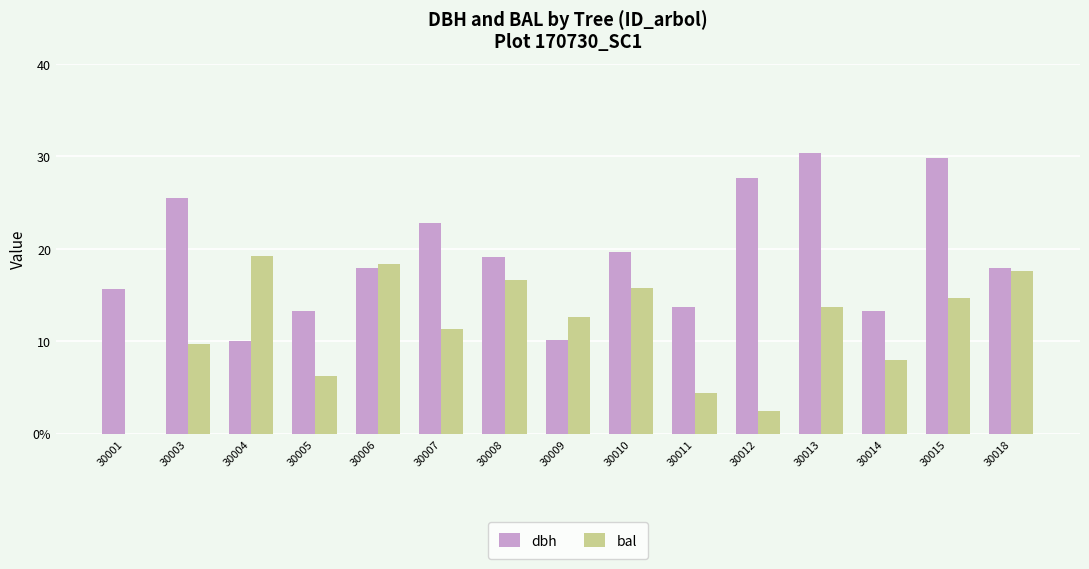

Are the bars grouped side by side (vs. stacked)?

Yes